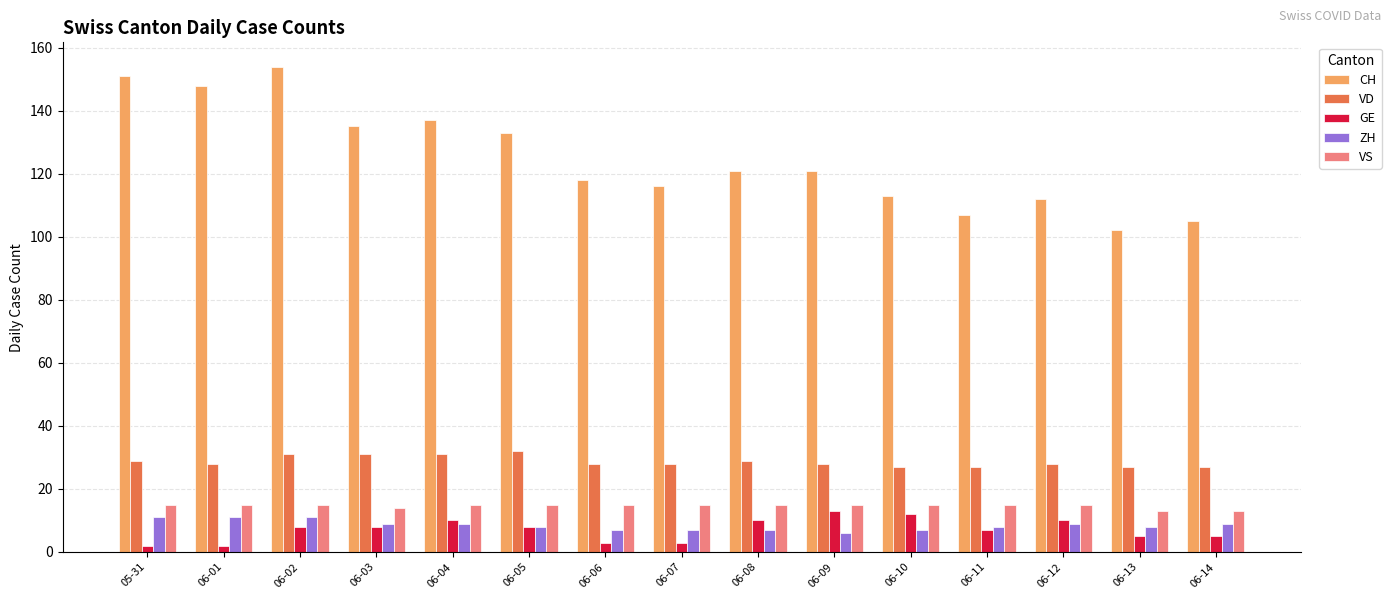

Read the GE value at 06-13, to the nearest 5.

5